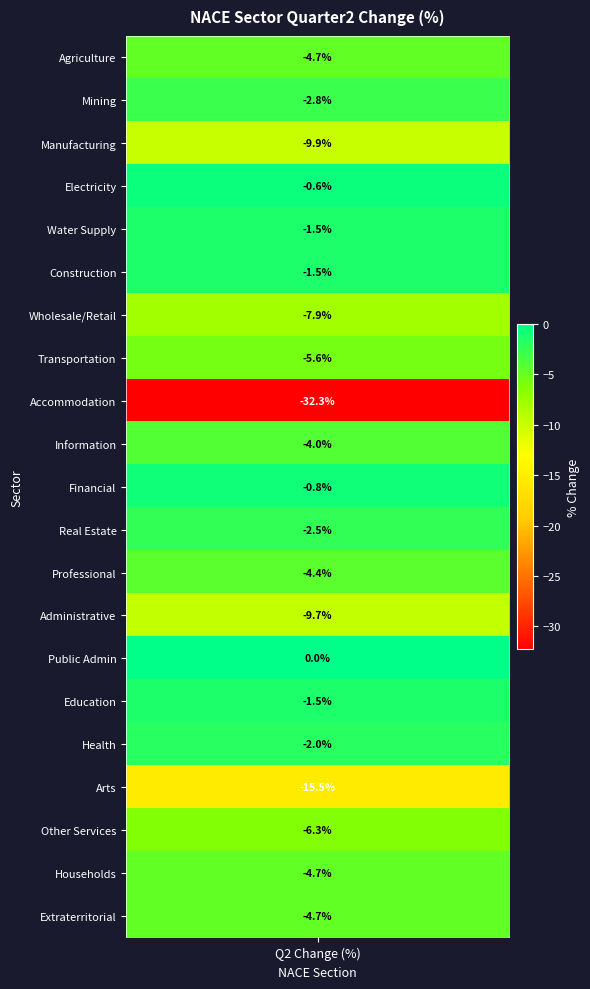

List the labels in order of value, largest first.

O, D, K, E, F, P, Q, L, B, J, M, A, T, U, H, S, G, N, C, R, I